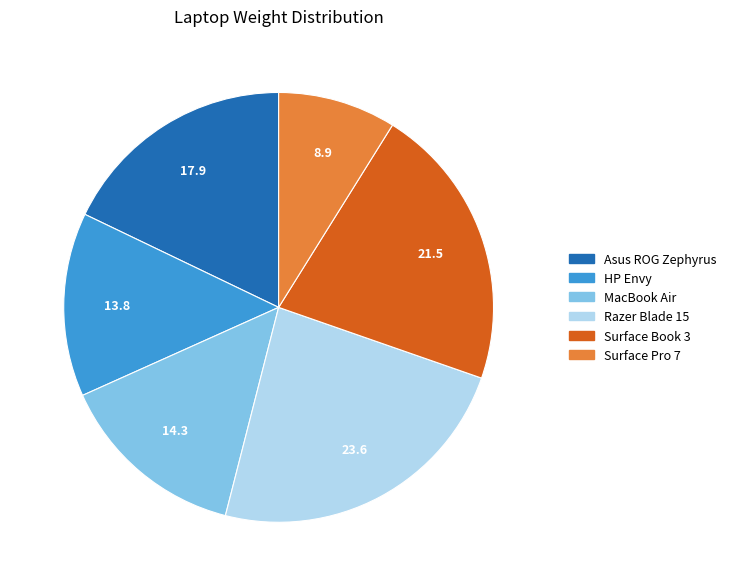

Is the sum of Surface Pro 7 and MacBook Air greater than half?

No